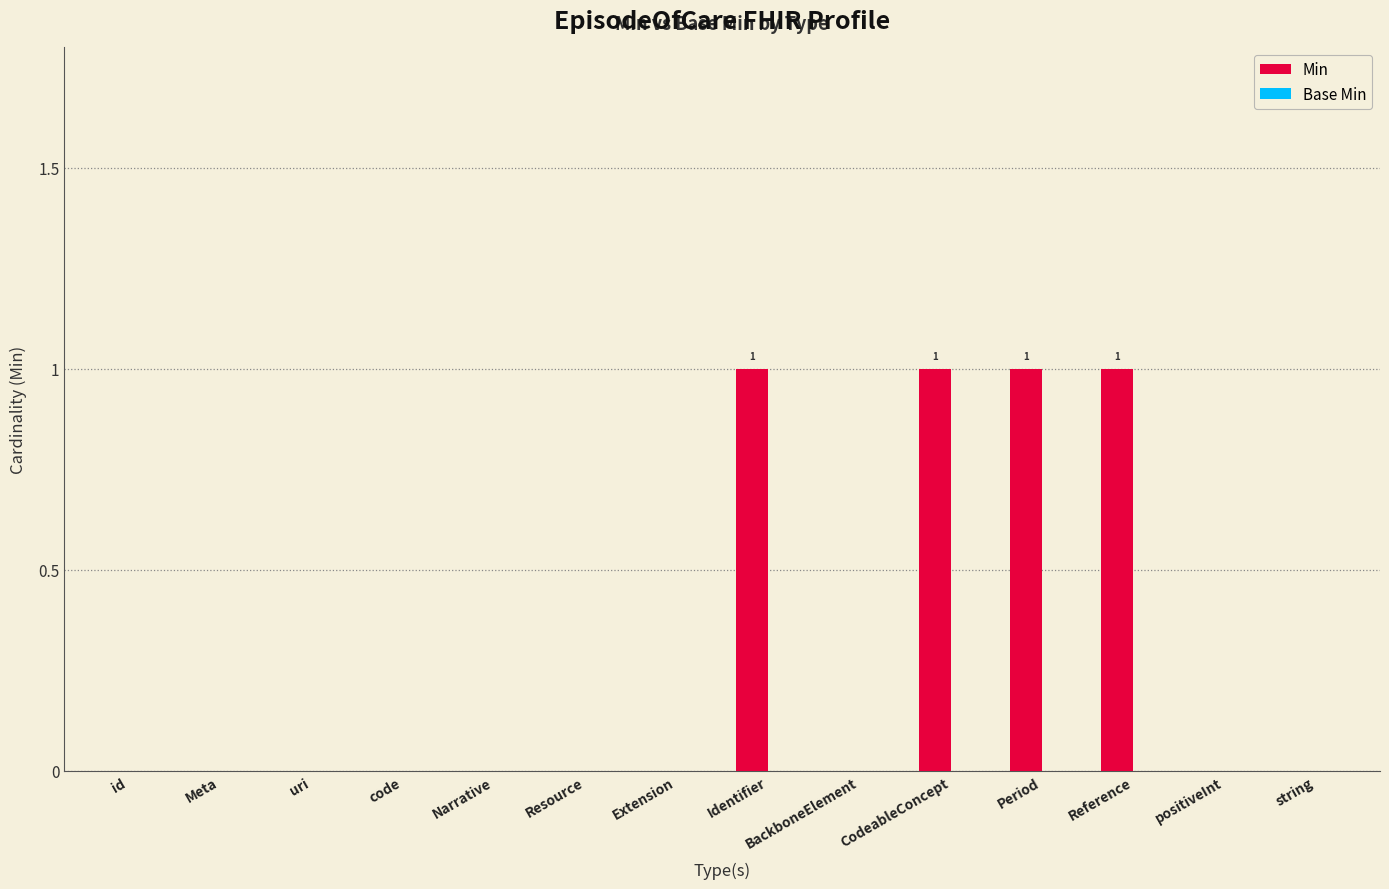

What is the sum of all values?

4